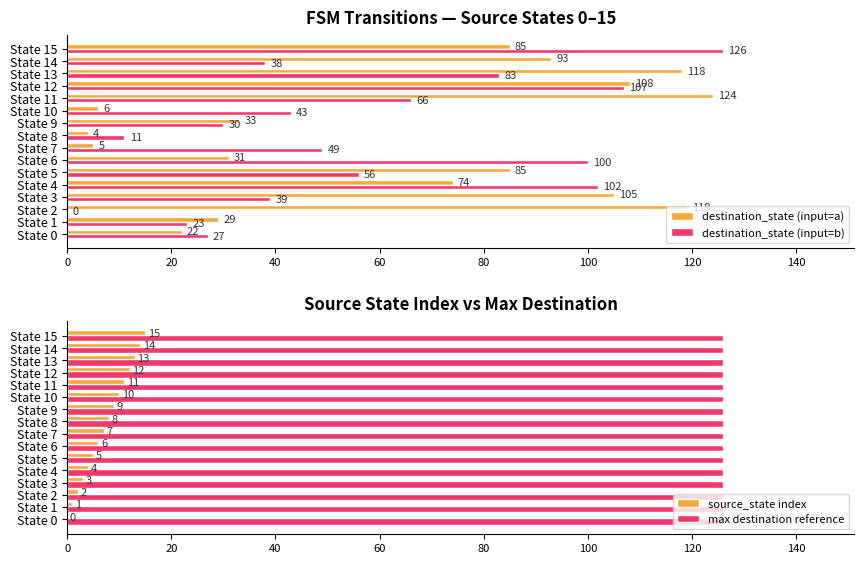

The value of destination_state (input=b) at State 7 is 73. True or false?

False